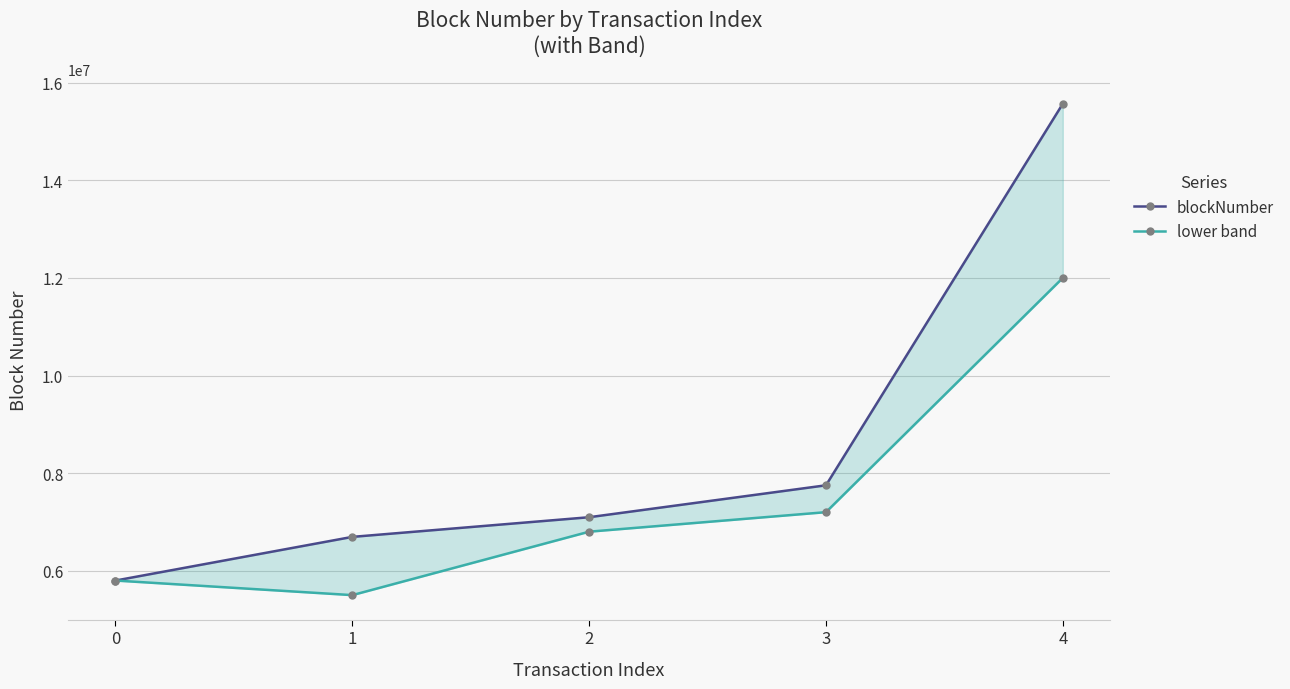

Reading right to left, what are all the values shown in this chart?

blockNumber: 15569136	7750554	7096371	6693504	5798854
lower band: 12000000	7200000	6800000	5500000	5798854